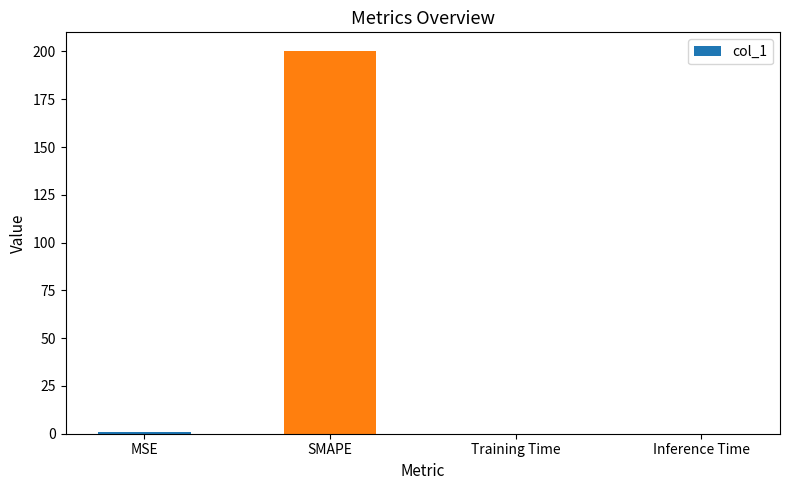

Are the bars grouped side by side (vs. stacked)?

No